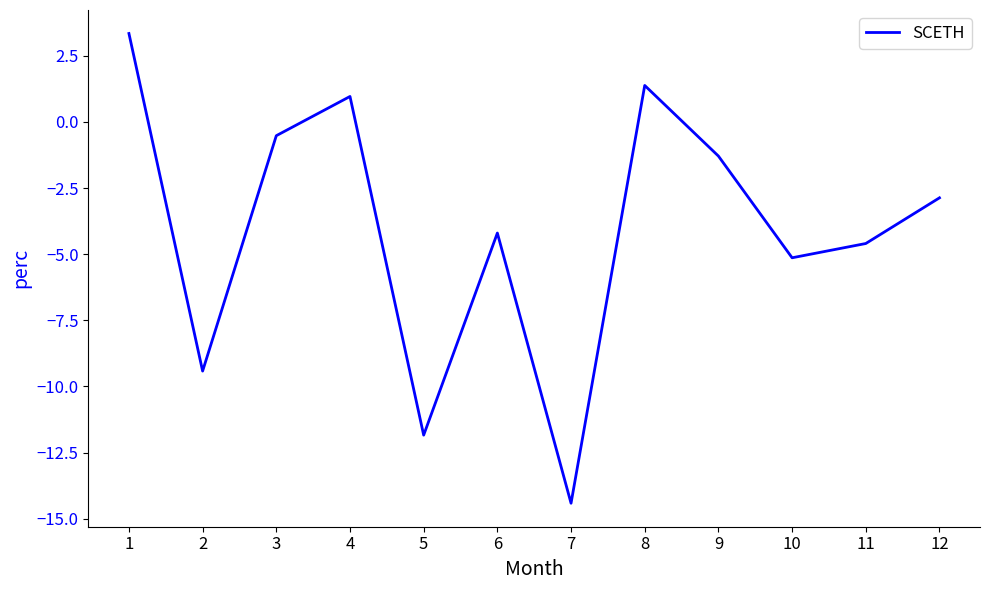

How many categories are shown in the chart?

12